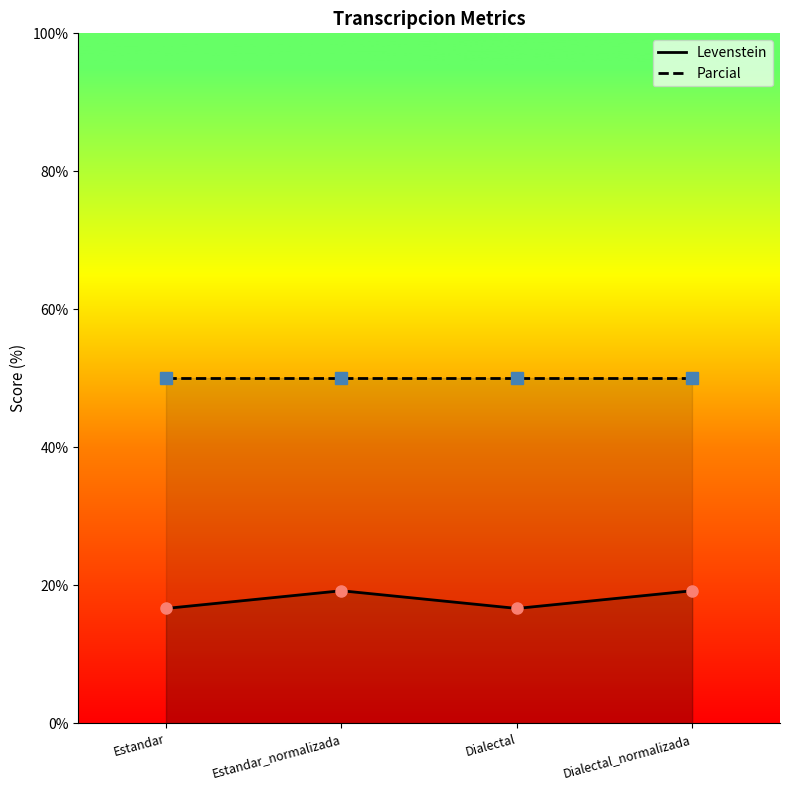

Reading right to left, what are all the values shown in this chart?

Levenstein: Dialectal_normalizada=19.2	Dialectal=16.7	Estandar_normalizada=19.2	Estandar=16.7
Parcial: Dialectal_normalizada=50.0	Dialectal=50.0	Estandar_normalizada=50.0	Estandar=50.0